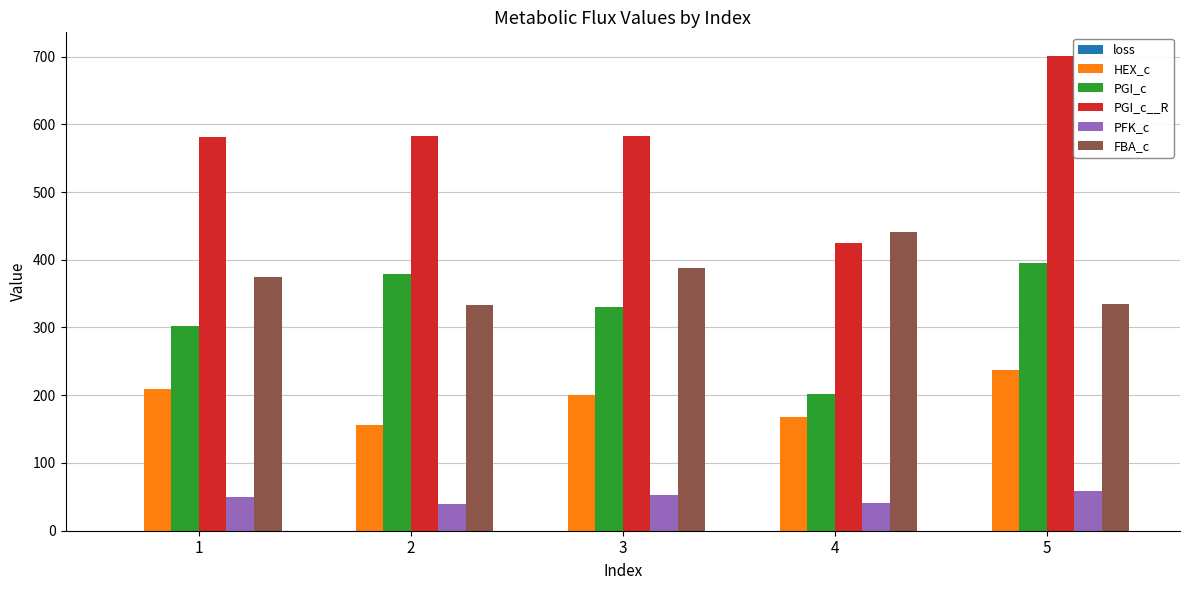

Which series has the largest total across all categories?

PGI_c__R